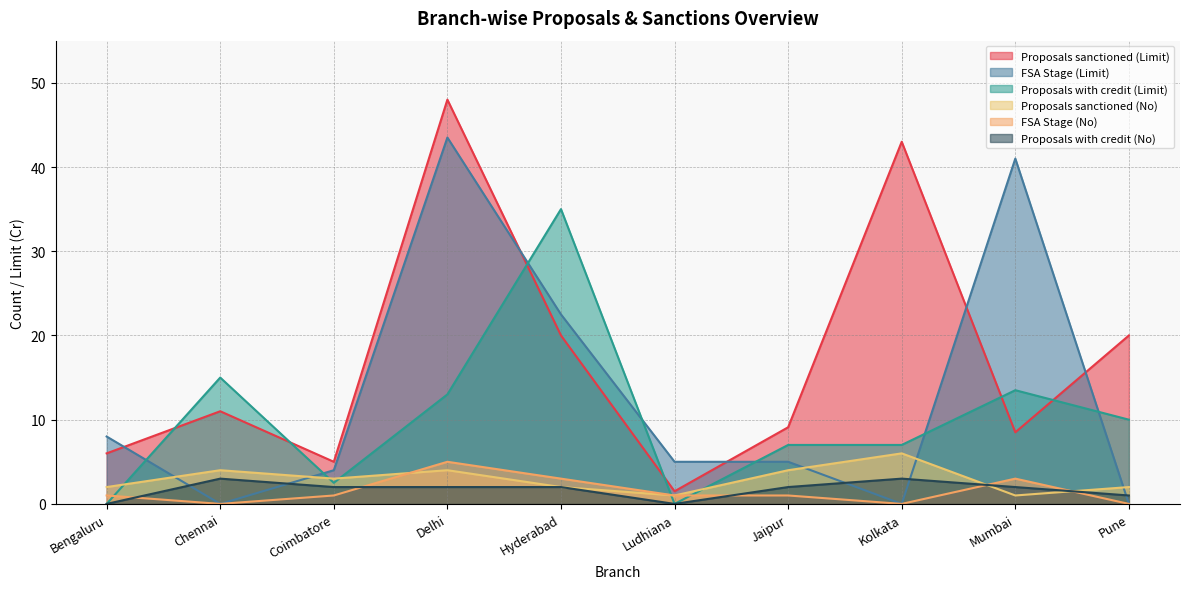

How many values in the Proposals with credit (Limit) series are below 10?

5